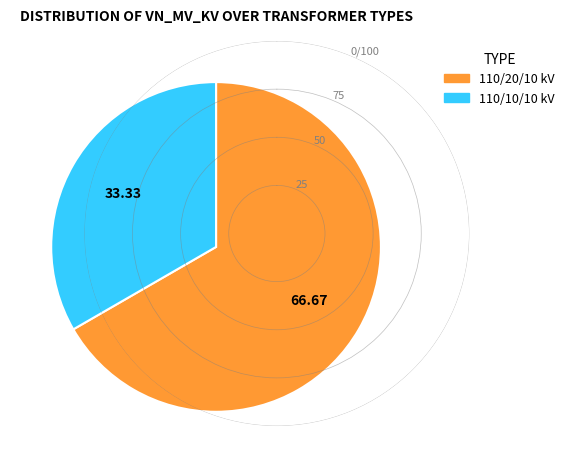

Does any single category account for the majority?

Yes